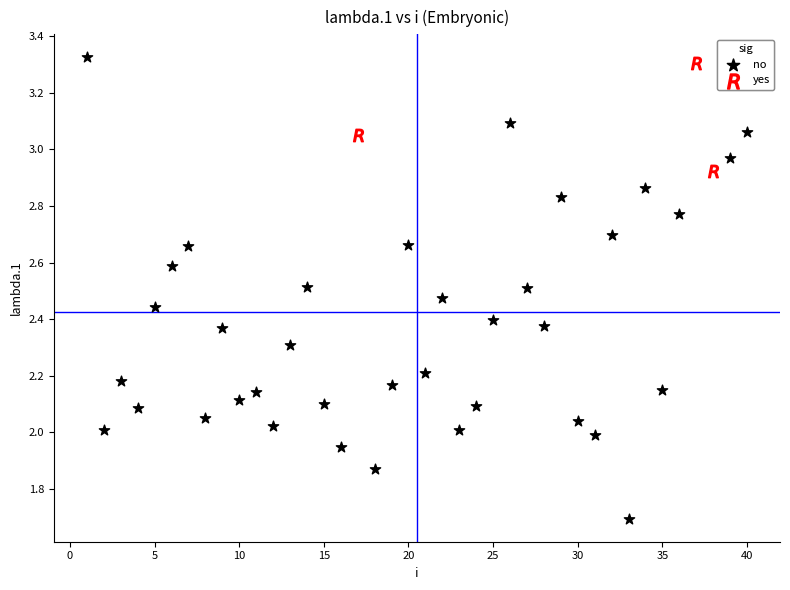

What are all the series names shown in the legend?

no, yes